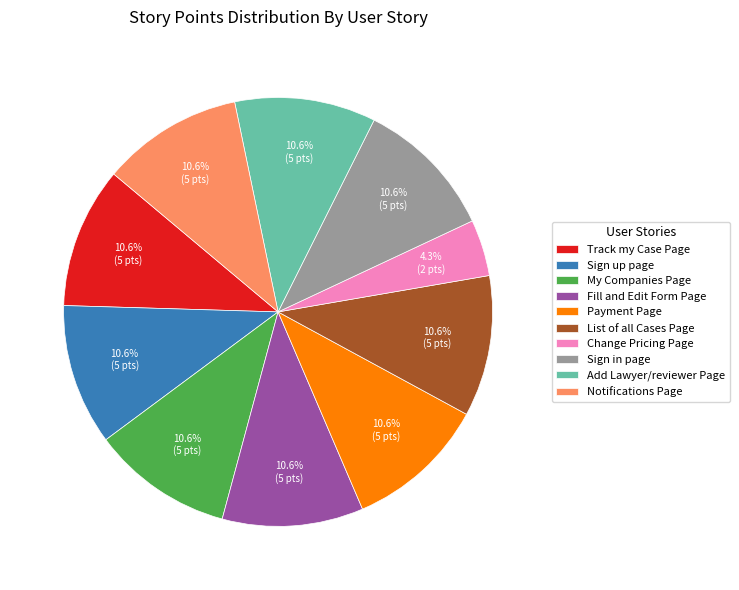

Count the number of slices in the pie.

10